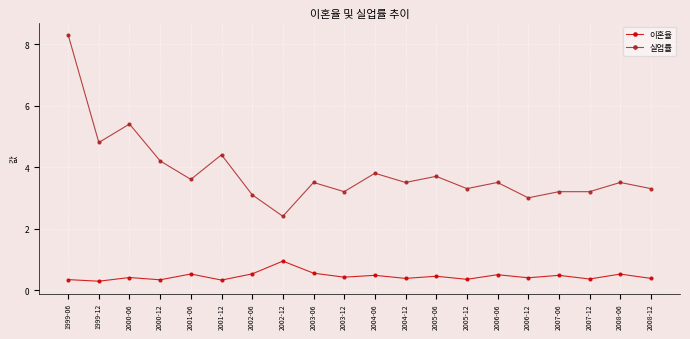

True or false: 실업률 has more than 2 interior local peaks.

True